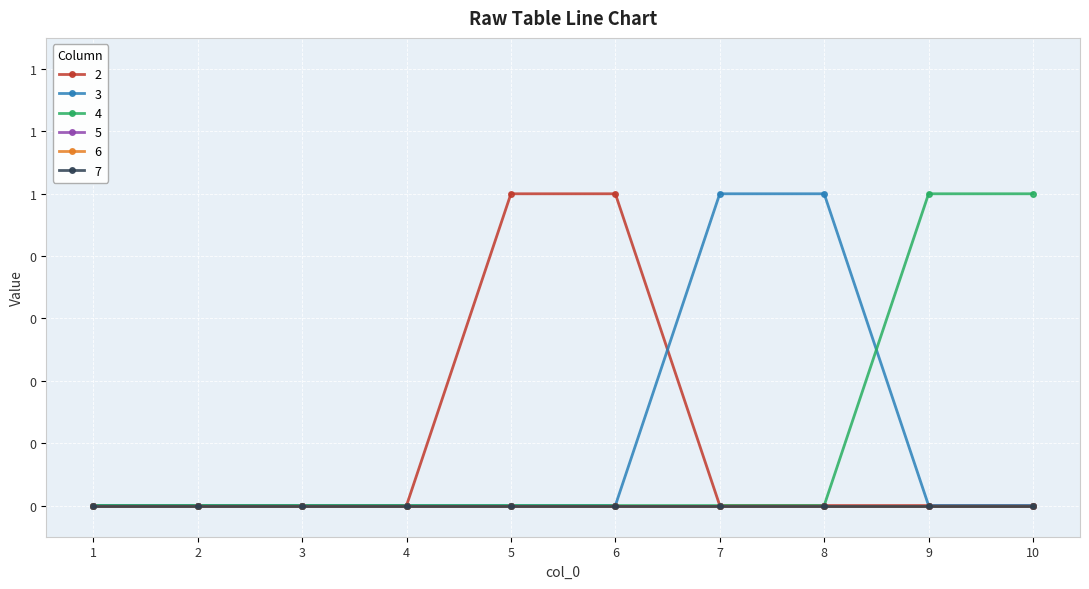

At which label does 3 reach its minimum?

1